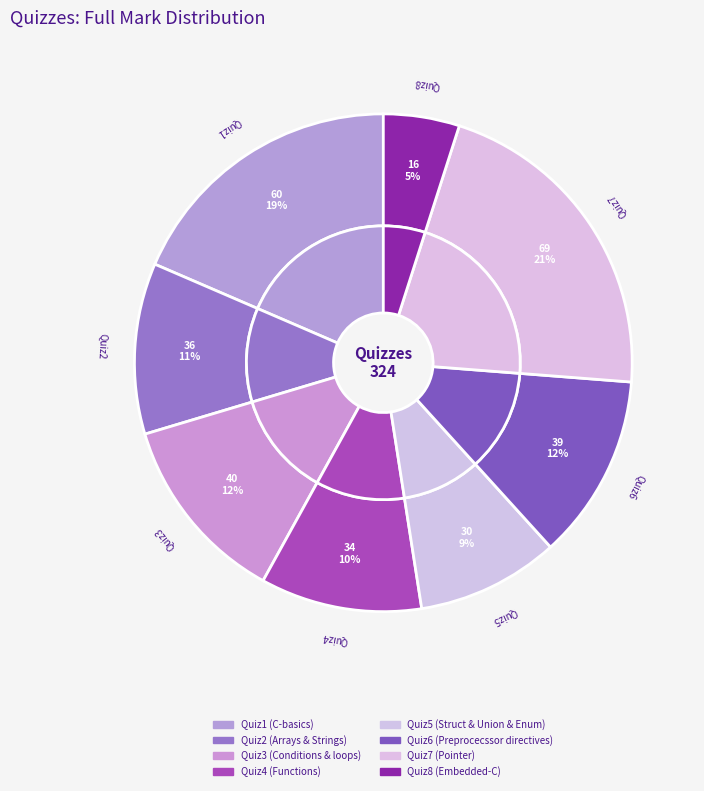

How many slices are in this pie chart?

8